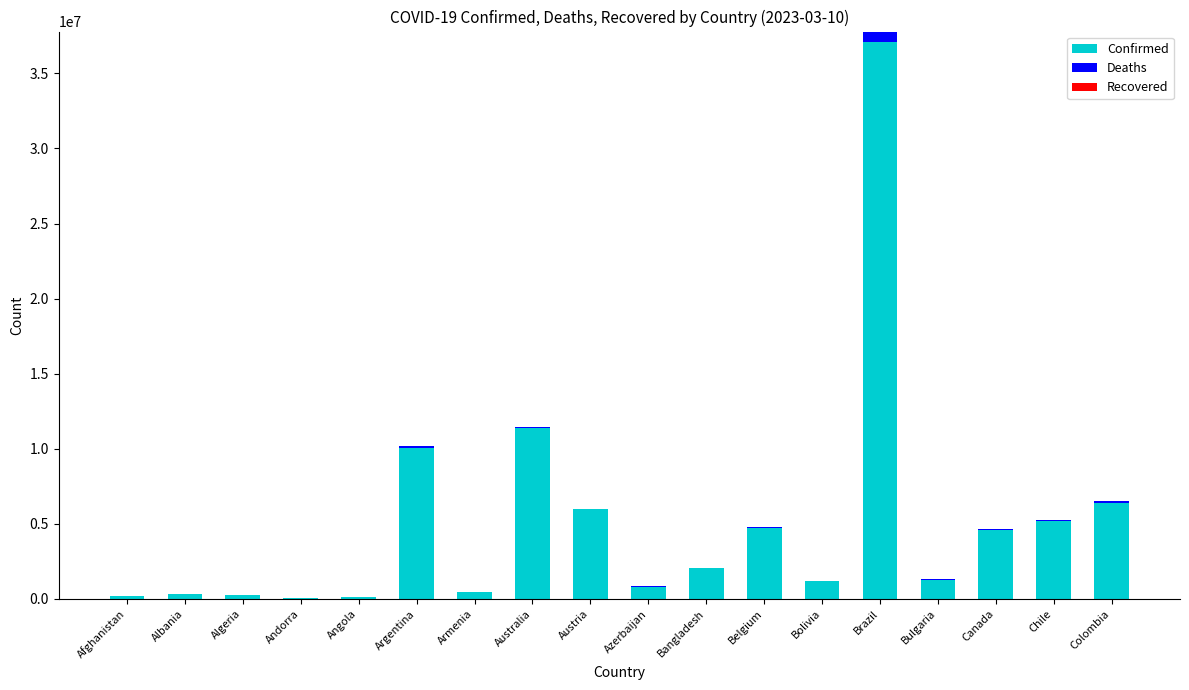

The Confirmed series shows 828825 at Azerbaijan. True or false?

True